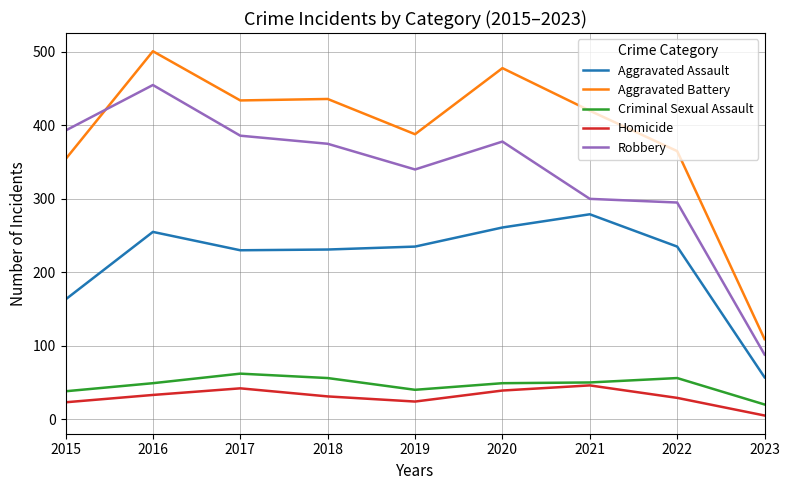

True or false: Aggravated Battery has a value of 182 at 2023.

False